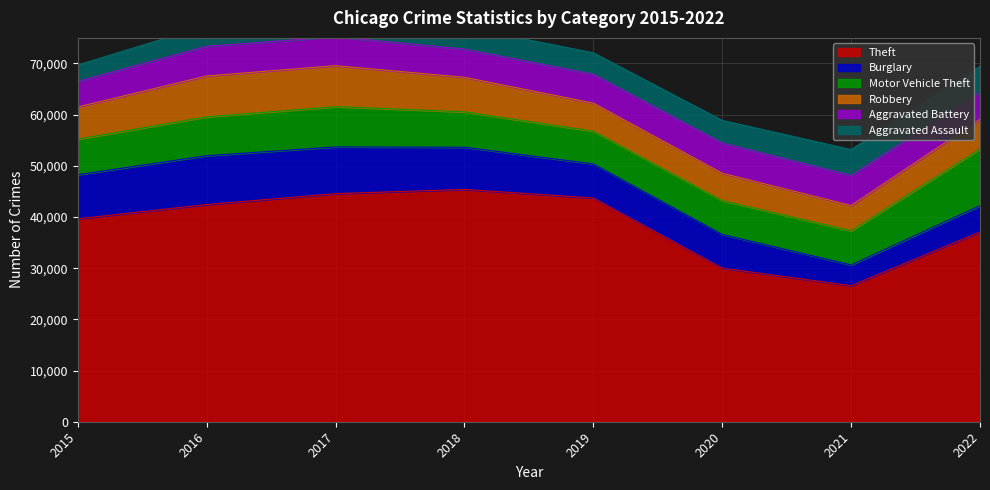

At how many categories does at least one series exceed 29273?

7